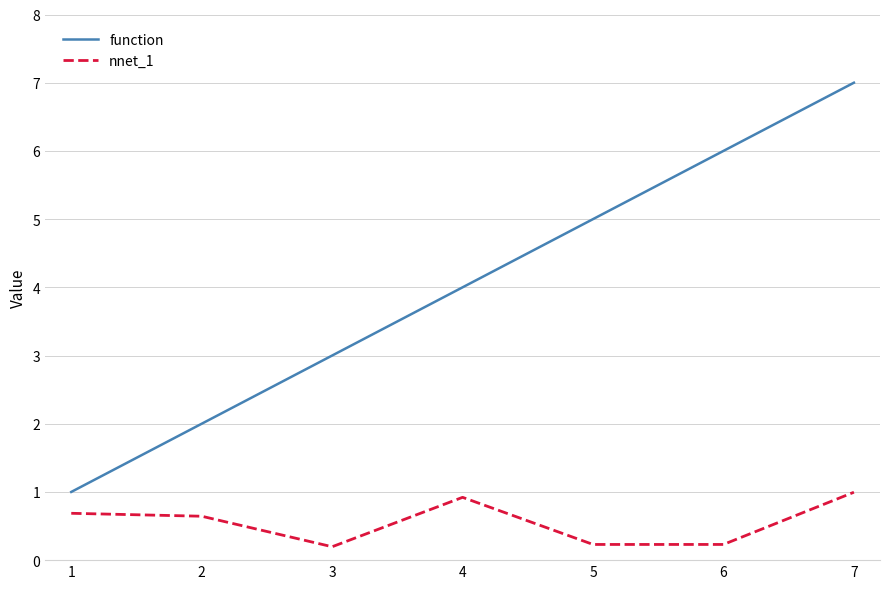

Reading left to right, list all the values displayed in this chart.

function: 1.0	2.0	3.0	4.0	5.0	6.0	7.0
nnet_1: 0.7	0.6	0.2	0.9	0.2	0.2	1.0